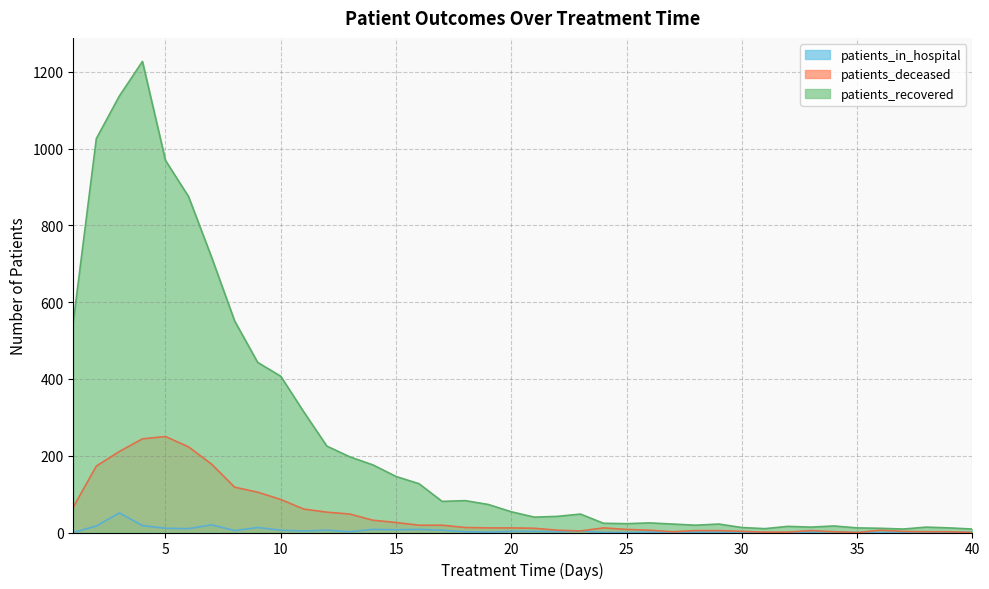

True or false: patients_deceased has a value of 5 at 23.

False